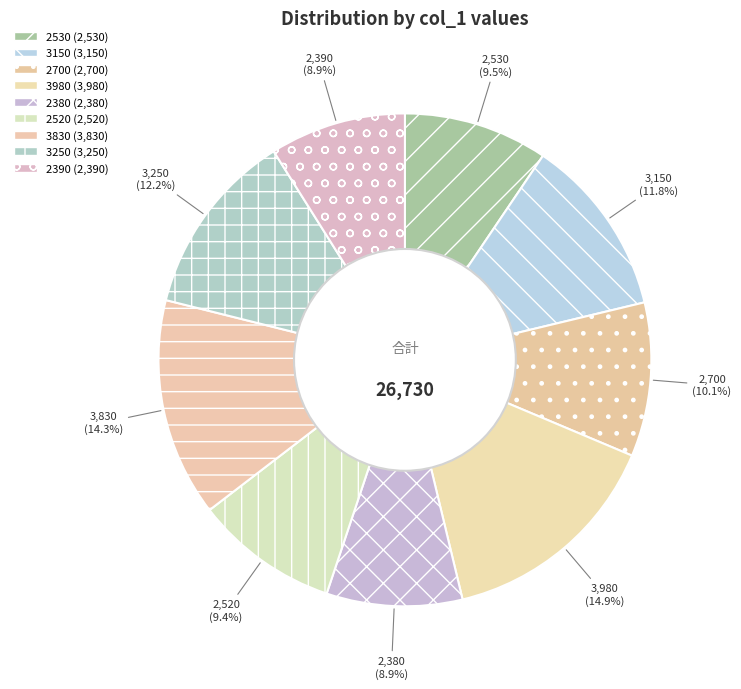

Is it true that 2390 is 9% of the pie?

True